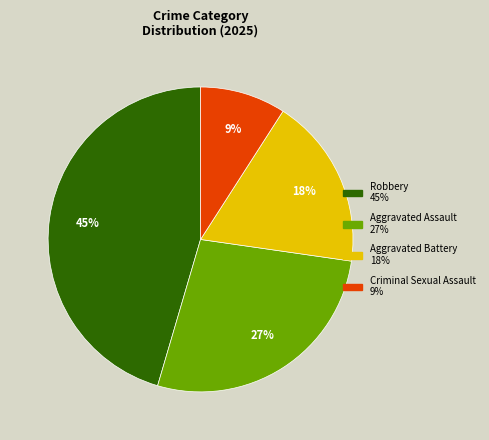

To the nearest percent, what is the average slice percentage?

25%